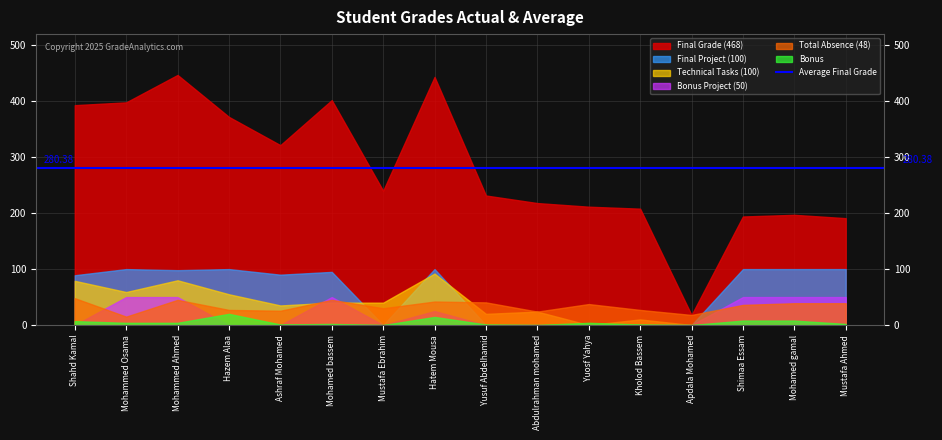

Rank the categories by Technical Tasks (100) value from highest to lowest.

Hatem Mousa, Mohammed Ahmed, Shahd Kamal, Mohammed Osama, Hazem Alaa, Mohamed bassem, Mustafa Ebrahim, Ashraf Mohamed, Abdulrahman mohamed, Yusuf Abdelhamid, Kholod Bassem, Yuosf Yahya, Apdala Mohamed, Shimaa Essam, Mohamed gamal, Mustafa Ahmed